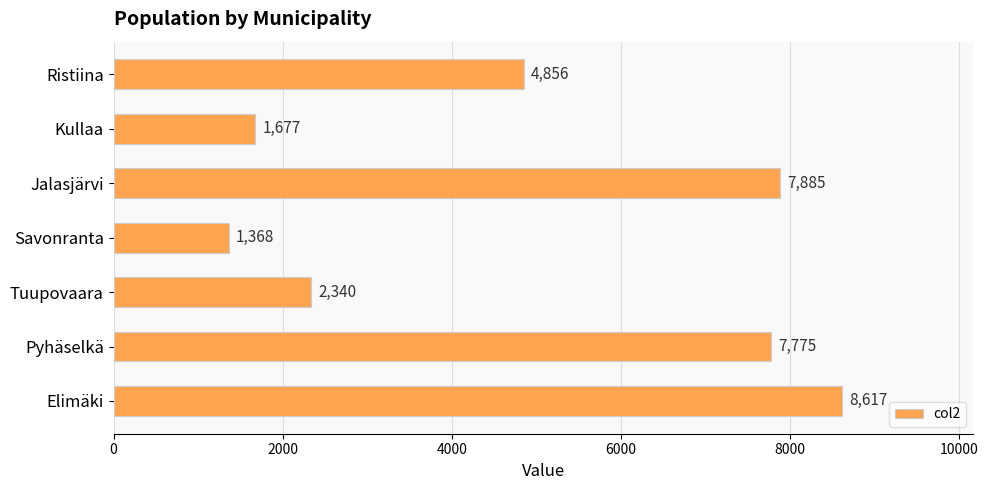

Which category has the highest value across all series?

Elimäki